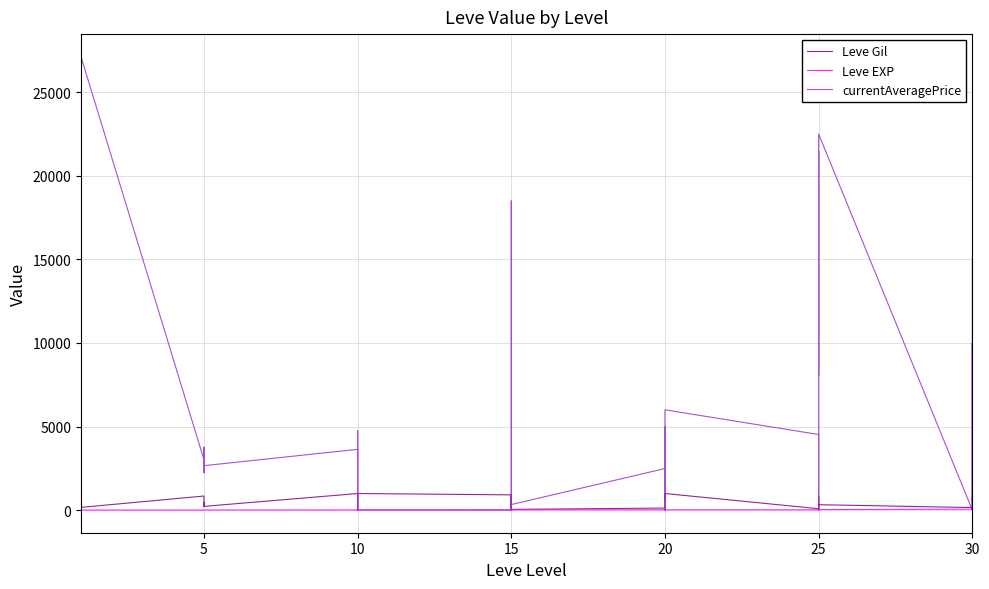

What are all the series names shown in the legend?

Leve Gil, Leve EXP, currentAveragePrice